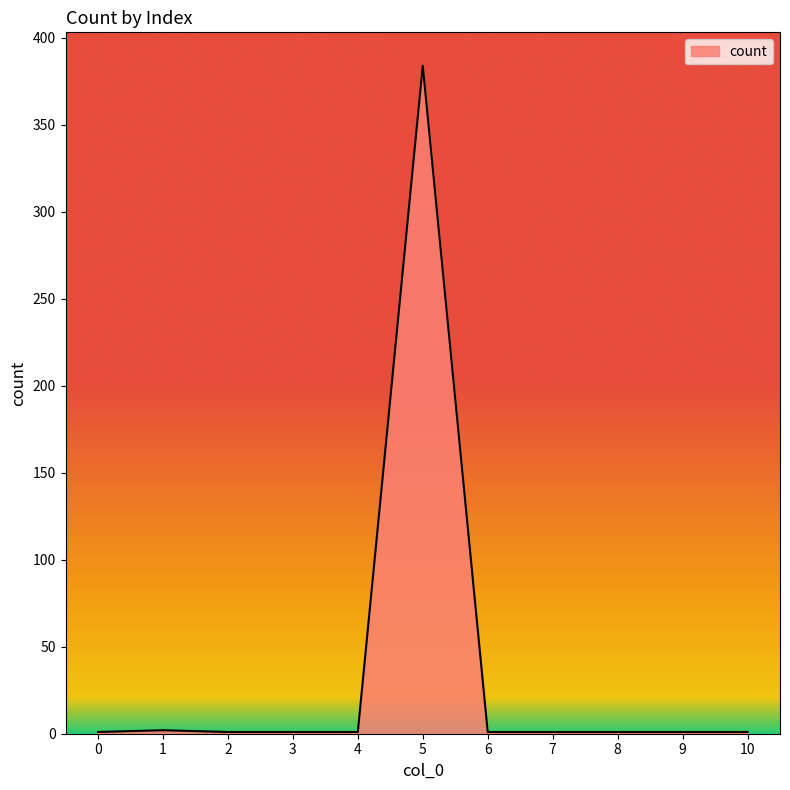

True or false: the data shows 1 at 4.

True